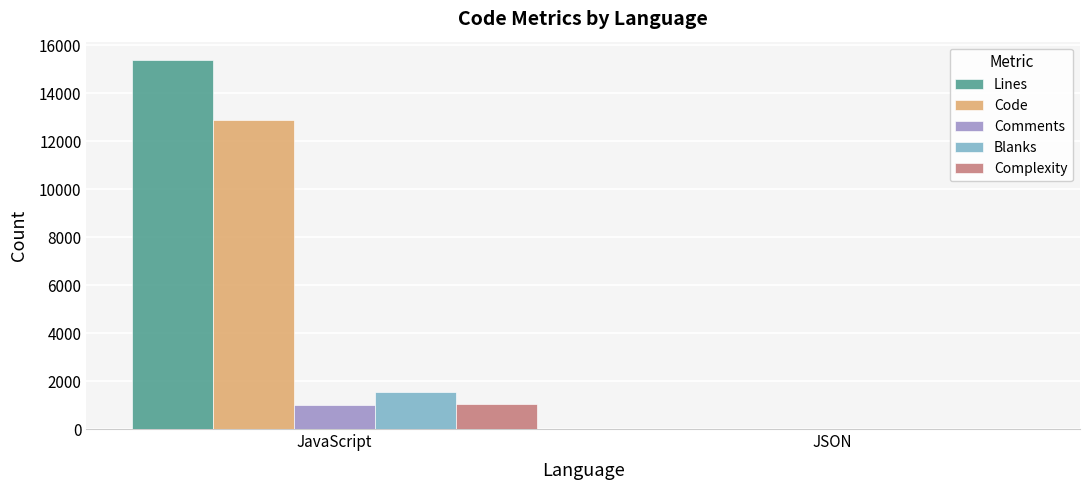

Which series changed the most between JavaScript and JSON?

Lines